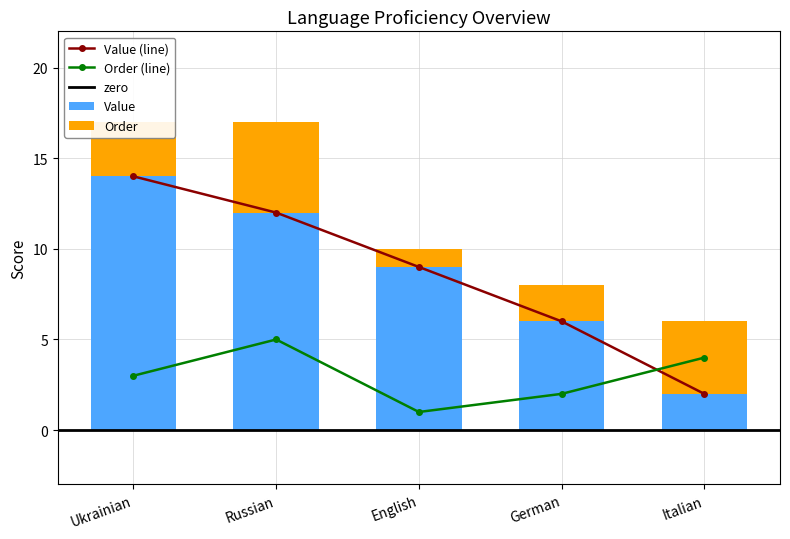

What is the greatest value displayed?

14